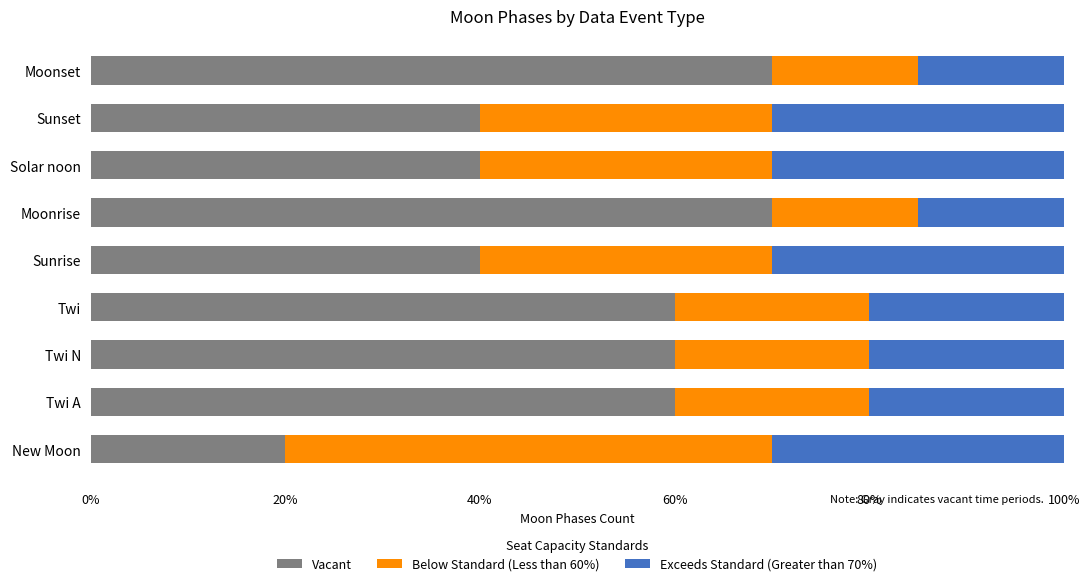

What is the lowest value of the Vacant series?

20